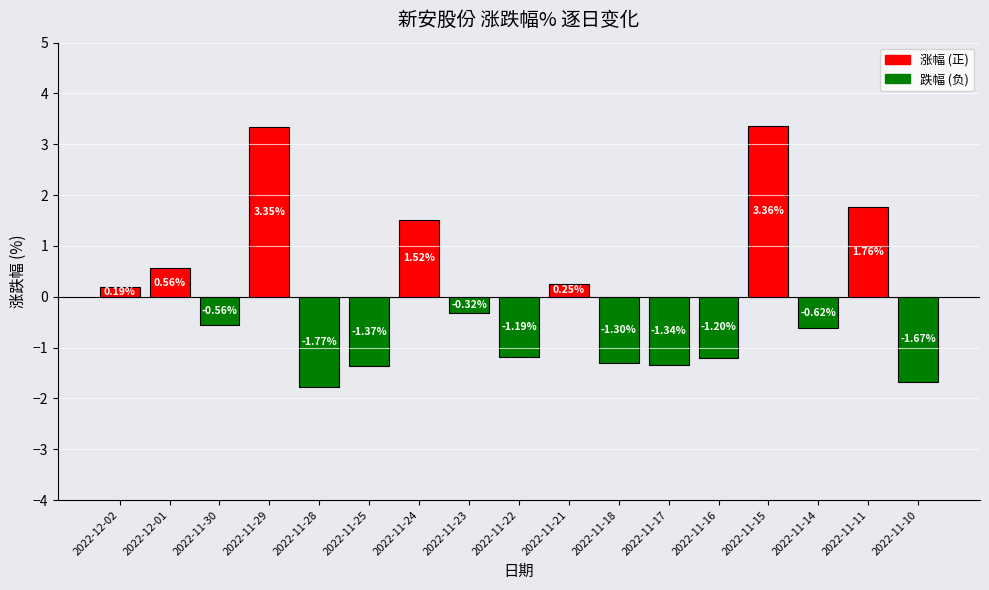

Which has a higher value, 2022-11-25 or 2022-11-29?

2022-11-29